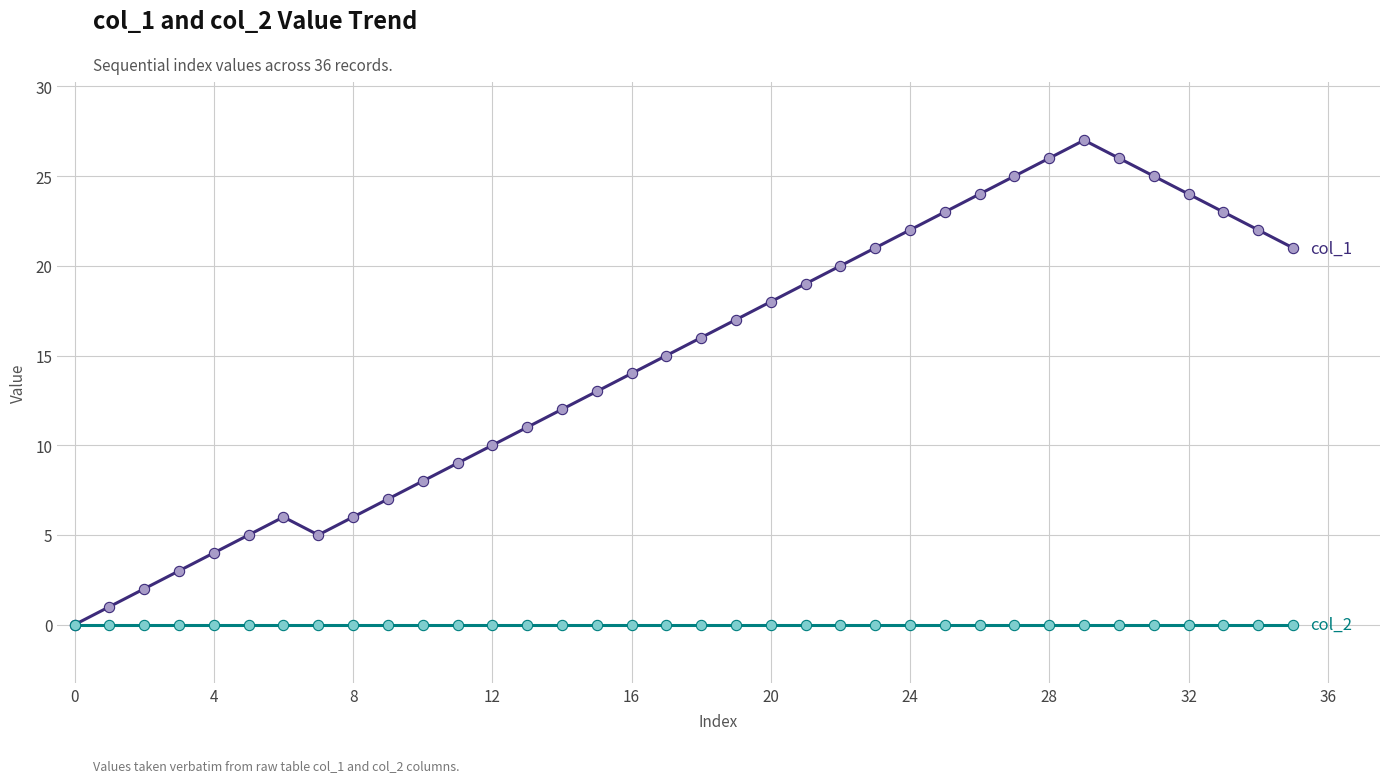

What is the maximum value shown in the chart?

27